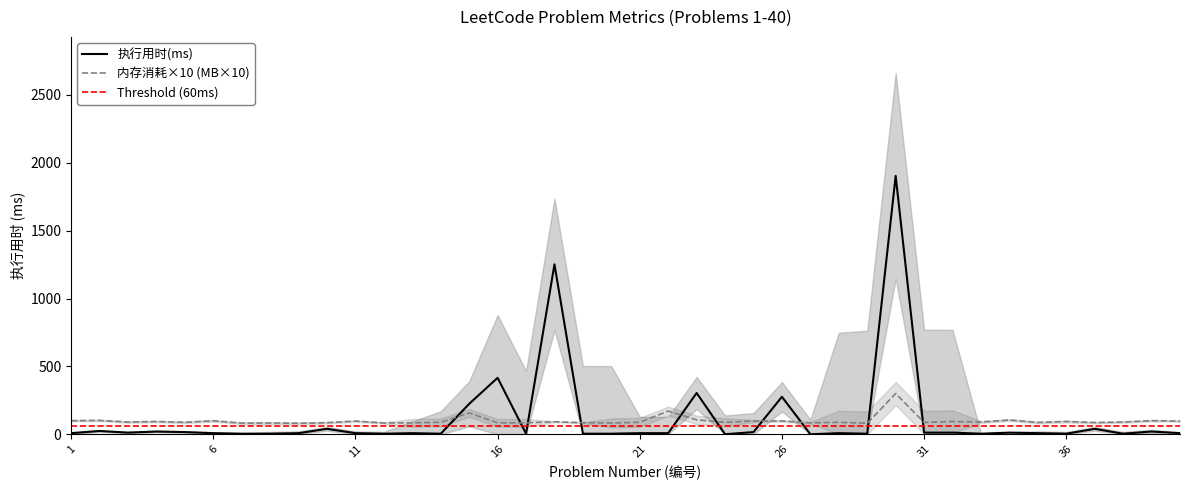

Where do 执行用时(ms) and 内存消耗(MB) first cross each other?

14 and 15